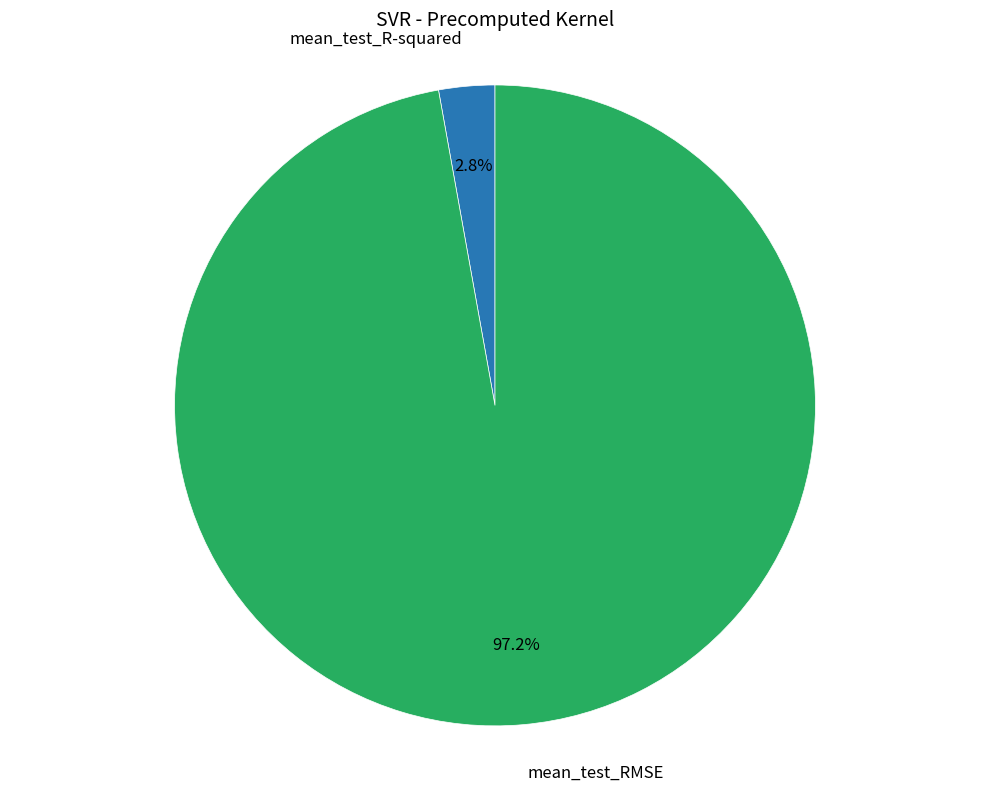

Does any single category account for the majority?

Yes